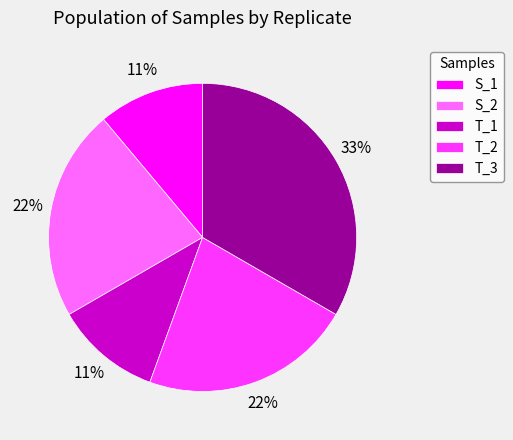

What is the largest slice in the pie chart?

T_3